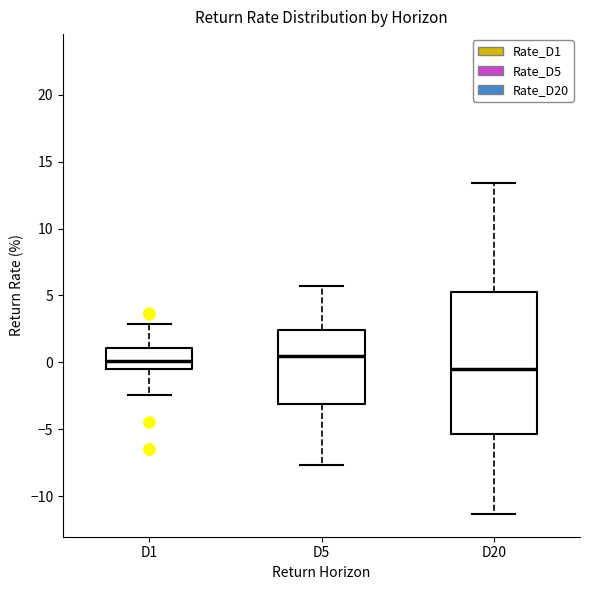

Which box has the lowest median line?

D20